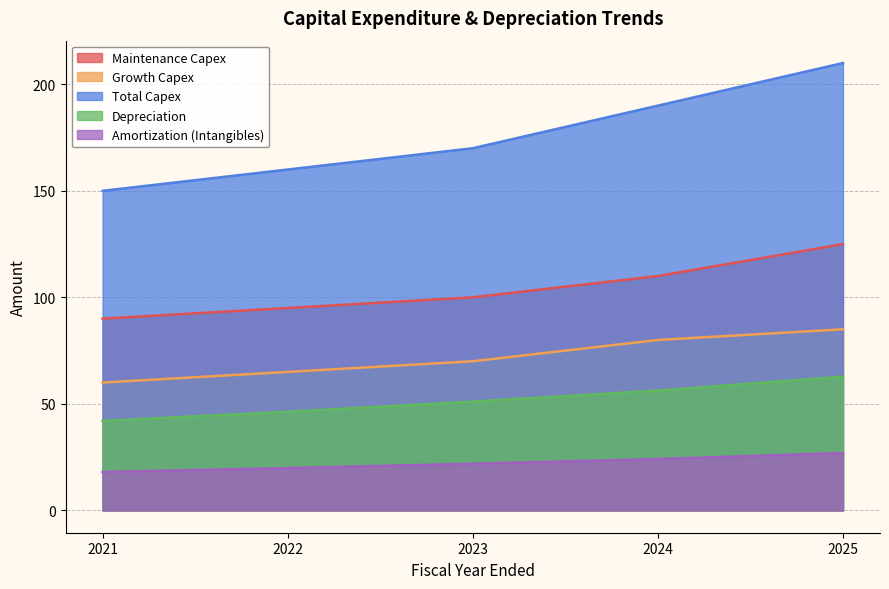

List the series in order of their peak value, lowest first.

Amortization (Intangibles), Depreciation, Growth Capex, Maintenance Capex, Total Capex